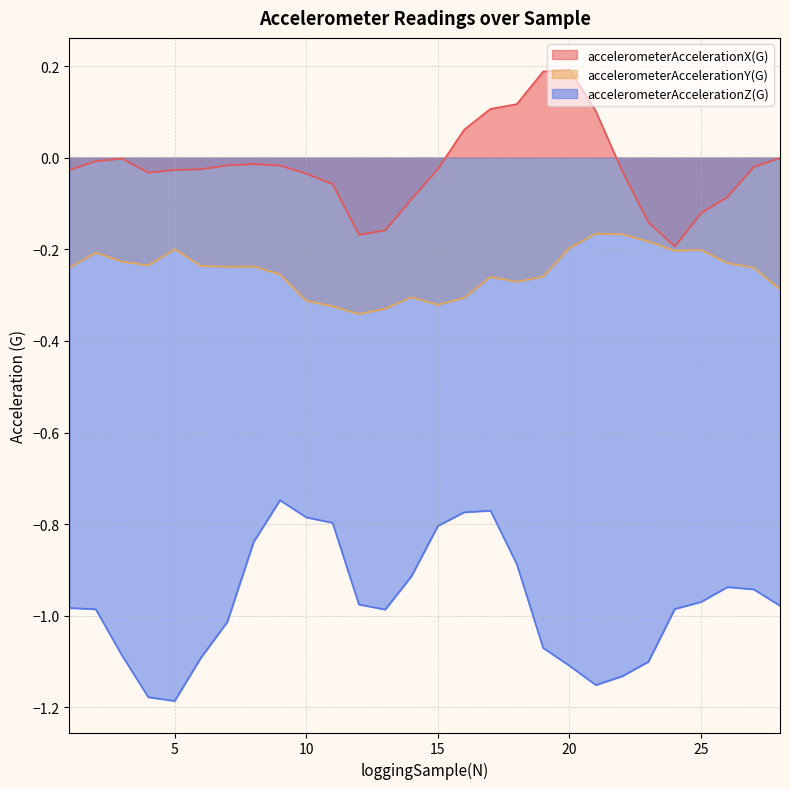

Reading left to right, transcribe all the data shown in this chart.

accelerometerAccelerationX(G): 1=-0.0	2=-0.0	3=-0.0	4=-0.0	5=-0.0	6=-0.0	7=-0.0	8=-0.0	9=-0.0	10=-0.0	11=-0.1	12=-0.2	13=-0.2	14=-0.1	15=-0.0	16=0.1	17=0.1	18=0.1	19=0.2	20=0.2	21=0.1	22=-0.0	23=-0.1	24=-0.2	25=-0.1	26=-0.1	27=-0.0	28=-0.0
accelerometerAccelerationY(G): 1=-0.2	2=-0.2	3=-0.2	4=-0.2	5=-0.2	6=-0.2	7=-0.2	8=-0.2	9=-0.3	10=-0.3	11=-0.3	12=-0.3	13=-0.3	14=-0.3	15=-0.3	16=-0.3	17=-0.3	18=-0.3	19=-0.3	20=-0.2	21=-0.2	22=-0.2	23=-0.2	24=-0.2	25=-0.2	26=-0.2	27=-0.2	28=-0.3
accelerometerAccelerationZ(G): 1=-1.0	2=-1.0	3=-1.1	4=-1.2	5=-1.2	6=-1.1	7=-1.0	8=-0.8	9=-0.7	10=-0.8	11=-0.8	12=-1.0	13=-1.0	14=-0.9	15=-0.8	16=-0.8	17=-0.8	18=-0.9	19=-1.1	20=-1.1	21=-1.2	22=-1.1	23=-1.1	24=-1.0	25=-1.0	26=-0.9	27=-0.9	28=-1.0